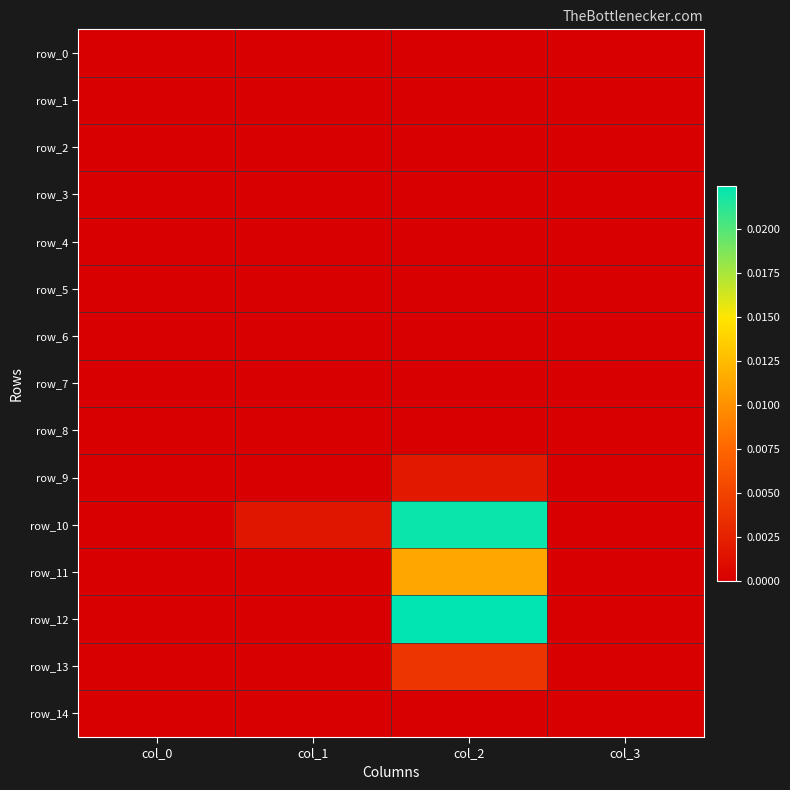

True or false: row_2 has a value of 0.0 at col_3.

True